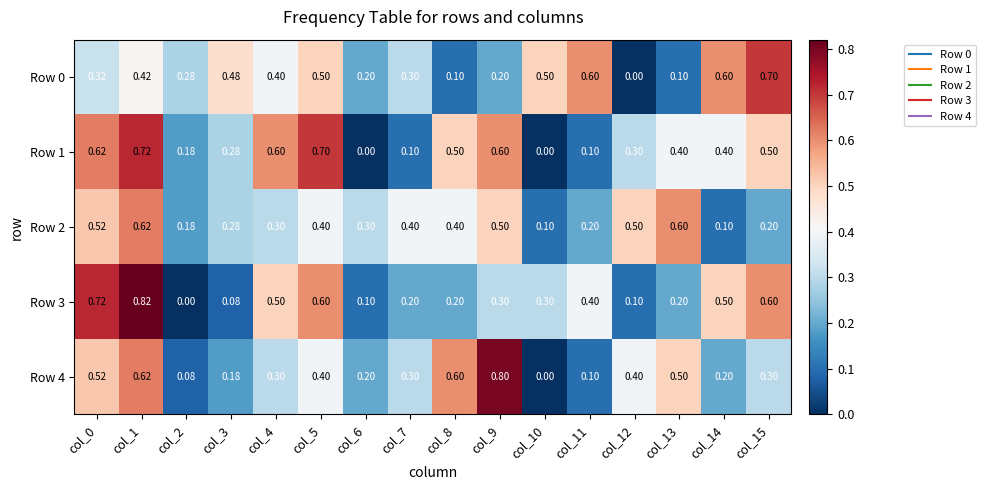

Is the value of Row 1 at col_14 greater than the value of Row 3 at col_0?

No